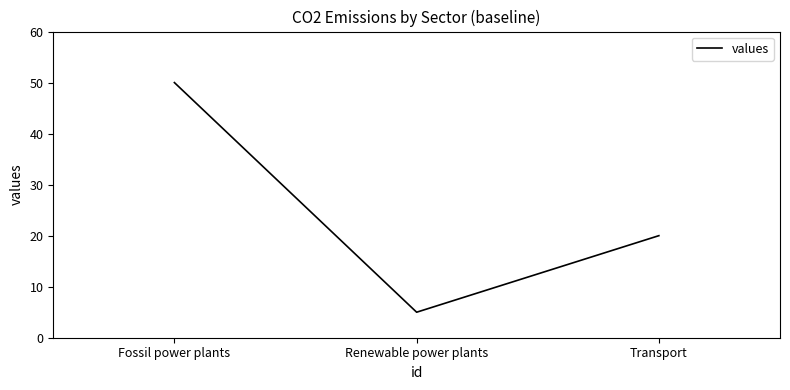

Is this an area chart (filled region under the line)?

No